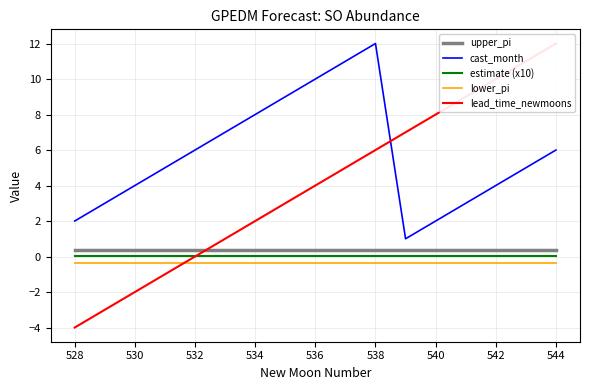

How many times do lead_time_newmoons and lower_pi cross each other?

1